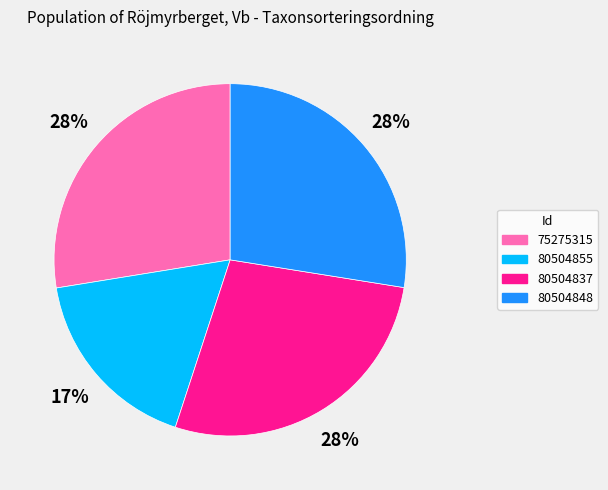

Does any single category account for the majority?

No